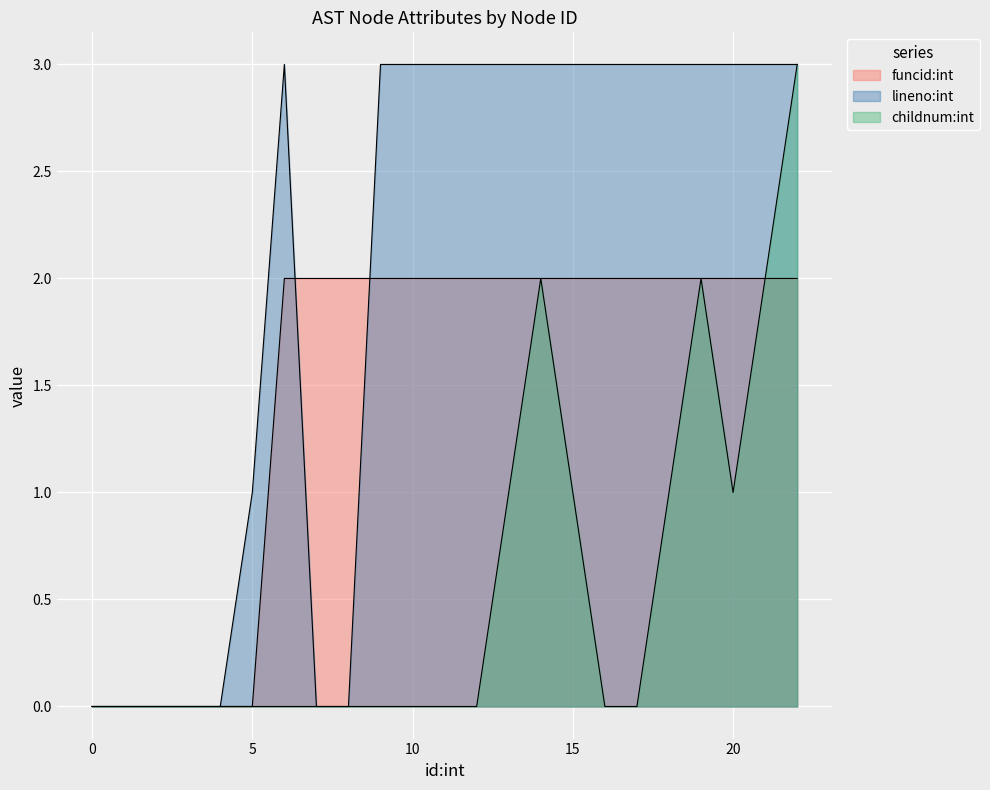

Reading left to right, extract all data points from this chart.

funcid:int: 0=0	1=0	2=0	3=0	4=0	5=0	6=2	7=2	8=2	9=2	10=2	11=2	12=2	13=2	14=2	15=2	16=2	17=2	18=2	19=2	20=2	21=2	22=2
lineno:int: 0=0	1=0	2=0	3=0	4=0	5=1	6=3	7=0	8=0	9=3	10=3	11=3	12=3	13=3	14=3	15=3	16=3	17=3	18=3	19=3	20=3	21=3	22=3
childnum:int: 0=0	1=0	2=0	3=0	4=0	5=0	6=0	7=0	8=0	9=0	10=0	11=0	12=0	13=1	14=2	15=1	16=0	17=0	18=1	19=2	20=1	21=2	22=3